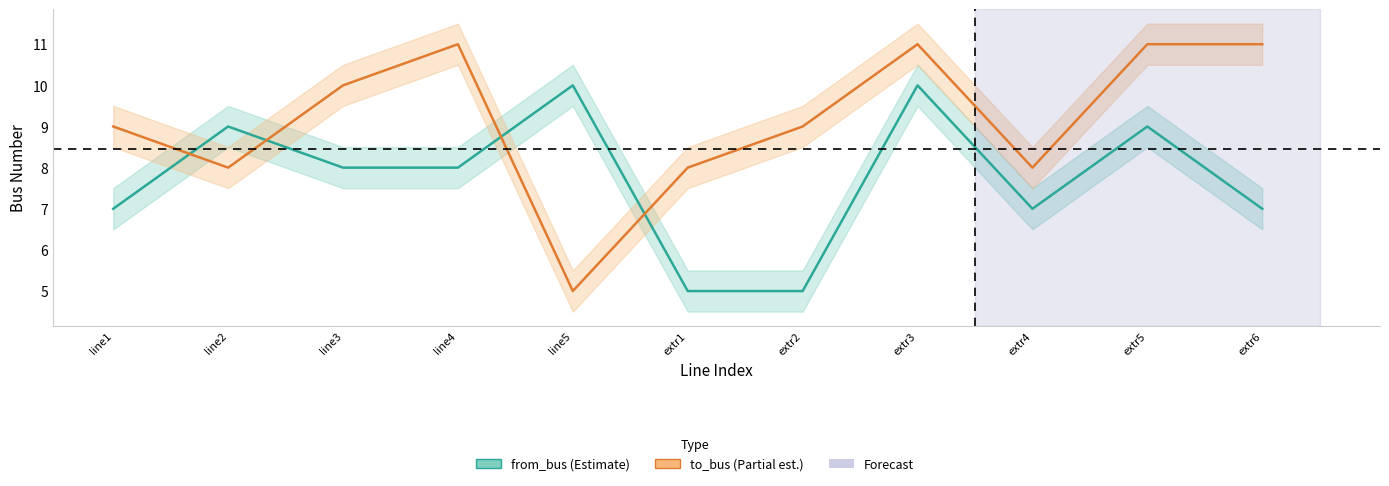

What are all the series names shown in the legend?

from_bus, to_bus